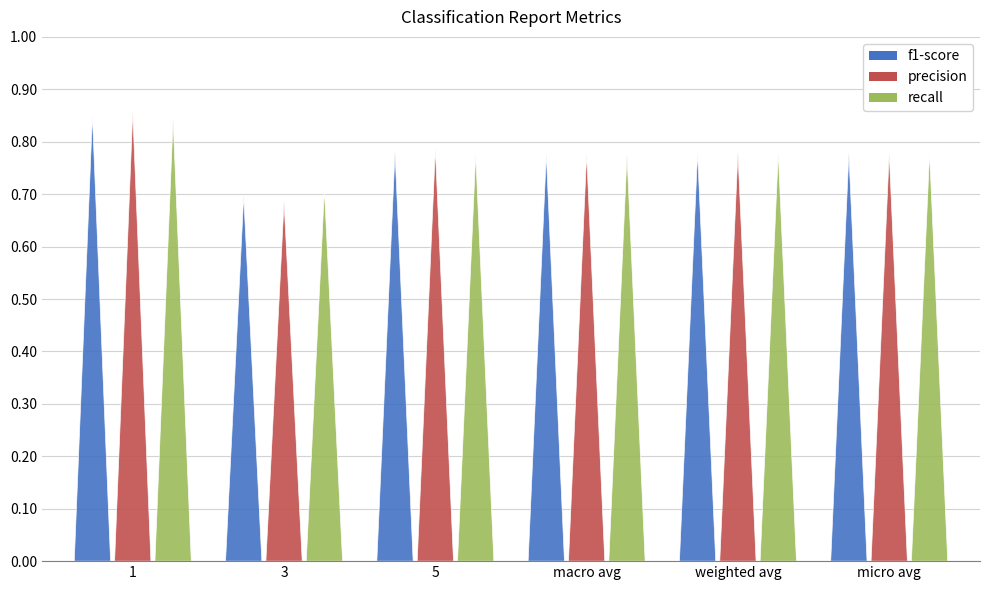

Where is precision nearest to the value 0?

3